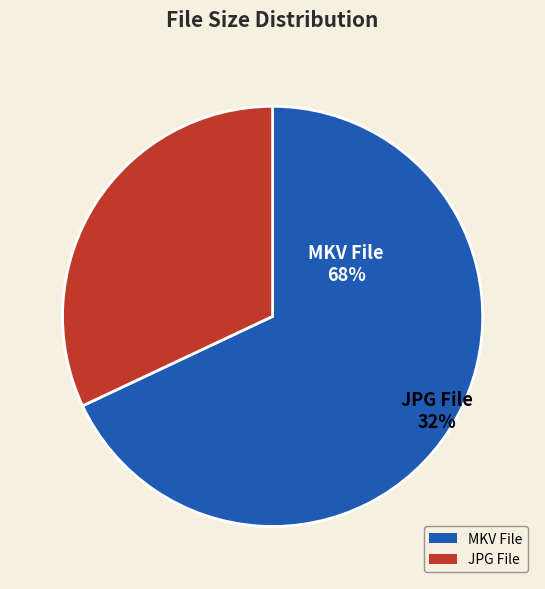

Does Abuelo Made In Spain-Caratula.jpg represent more than half of the total?

No